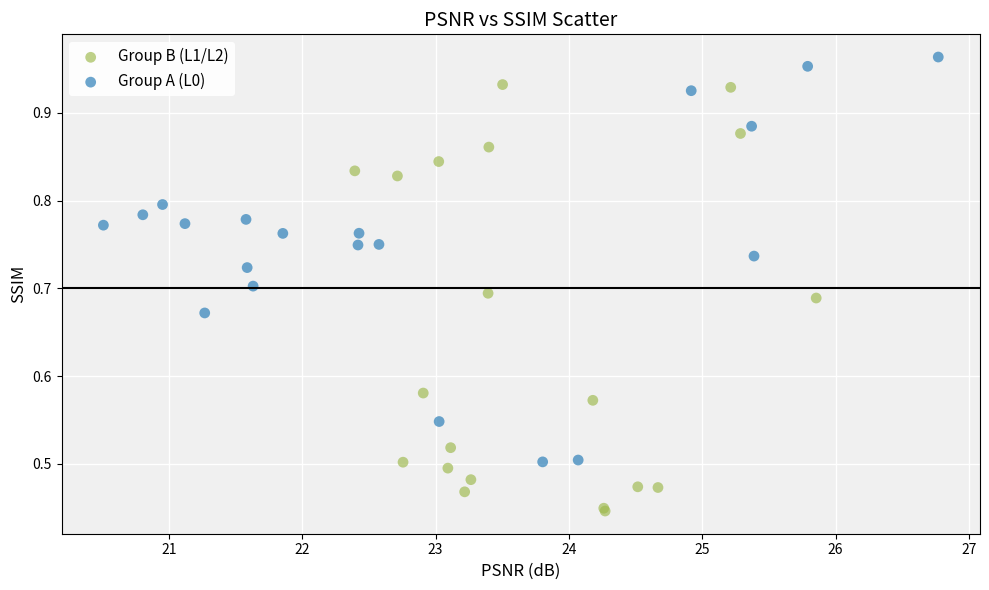

Which series reaches the maximum Y coordinate?

Group A (L0)